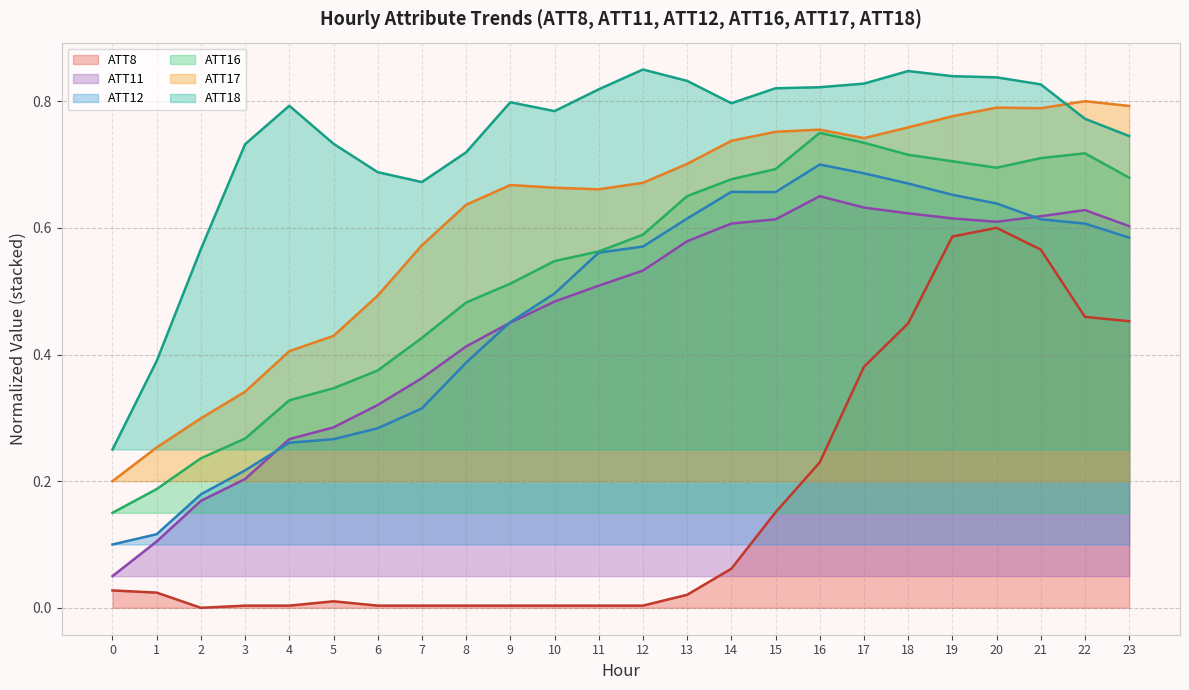

Which category has the highest value across all series?

12